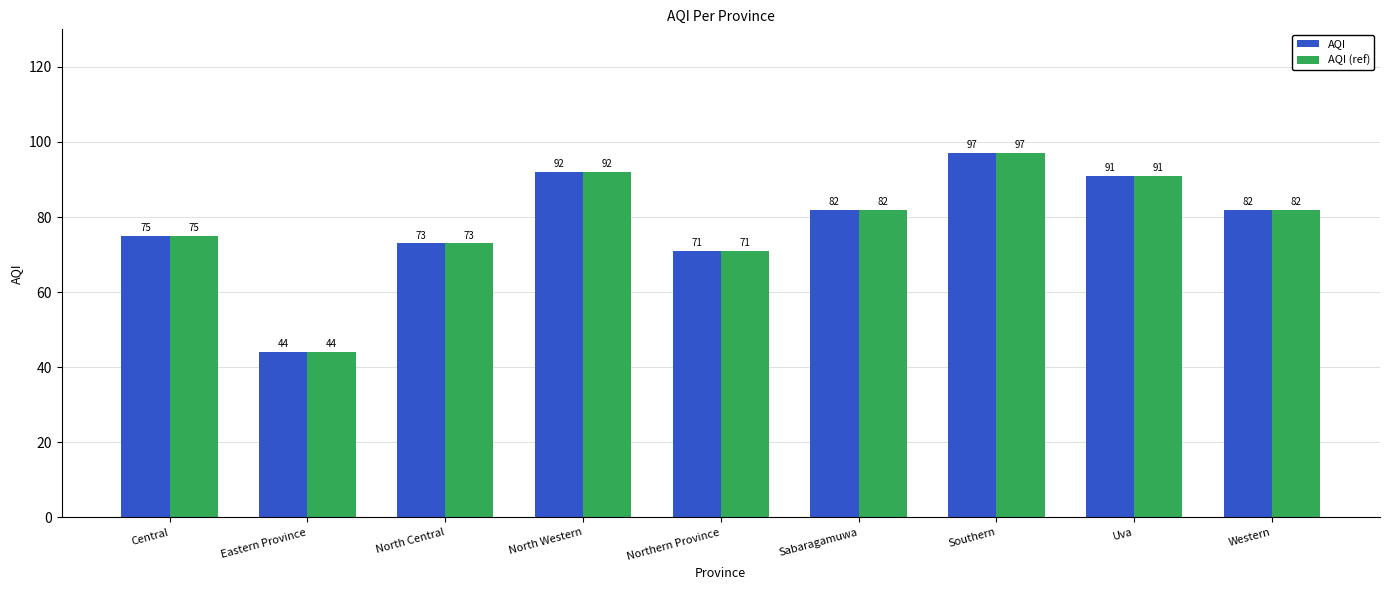

True or false: AQI (ref) has a value of 110 at Western.

False